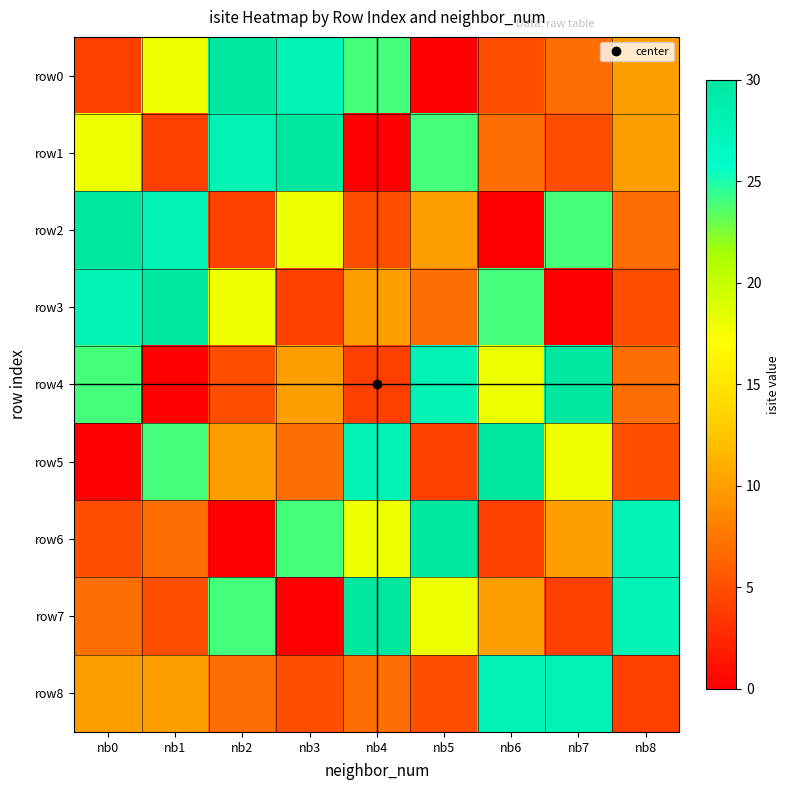

Between nb0 and nb8, which series saw the biggest shift?

row2